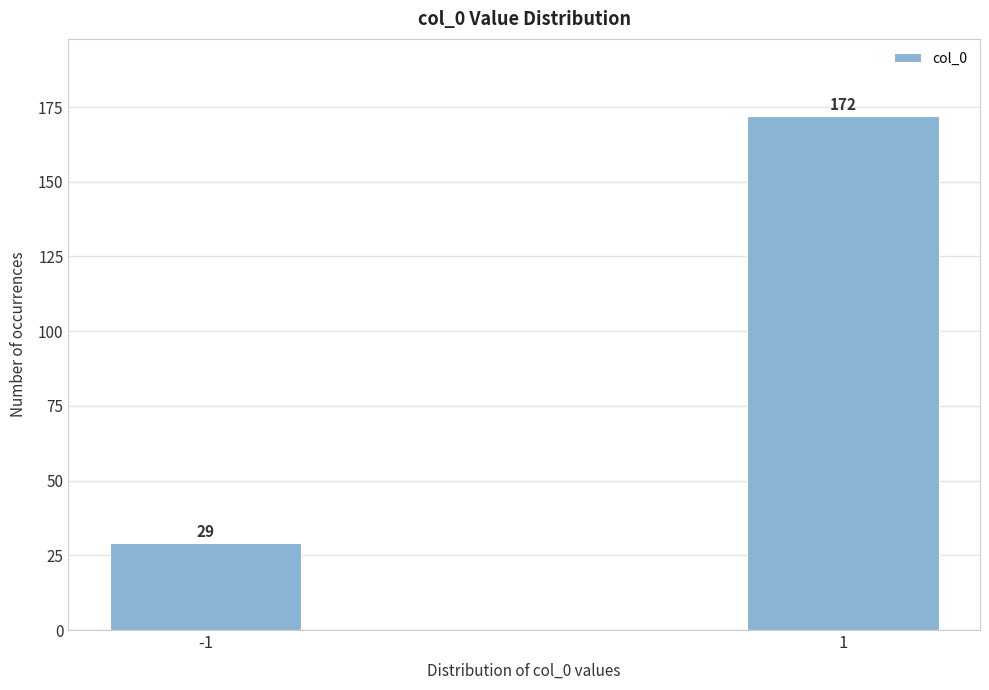

Reading left to right, list all the values displayed in this chart.

-1=29	1=172